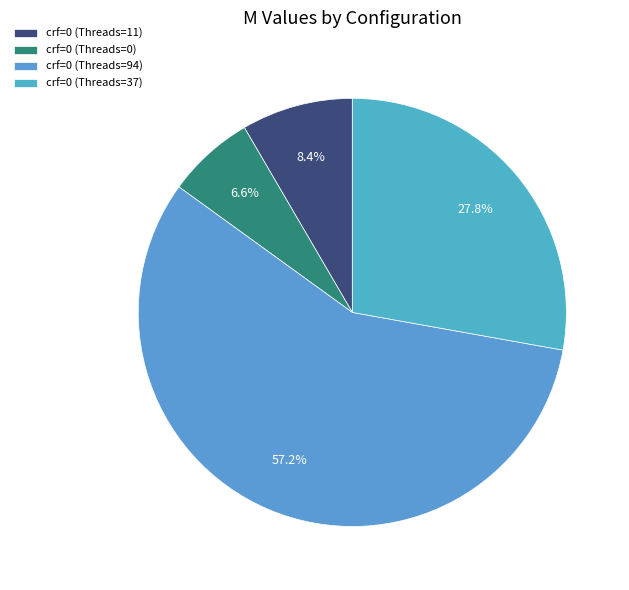

Rank the categories by value from lowest to highest.

crf=0 (Threads=0), crf=0 (Threads=11), crf=0 (Threads=37), crf=0 (Threads=94)